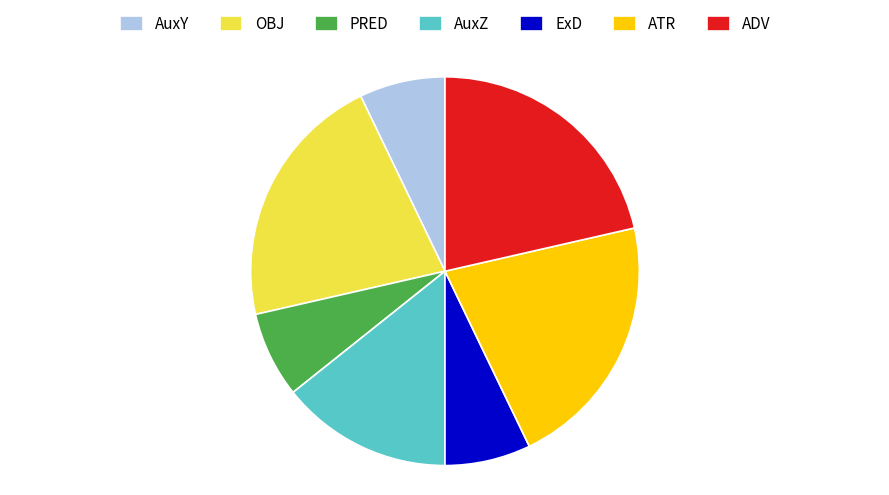

Count the number of slices in the pie.

7